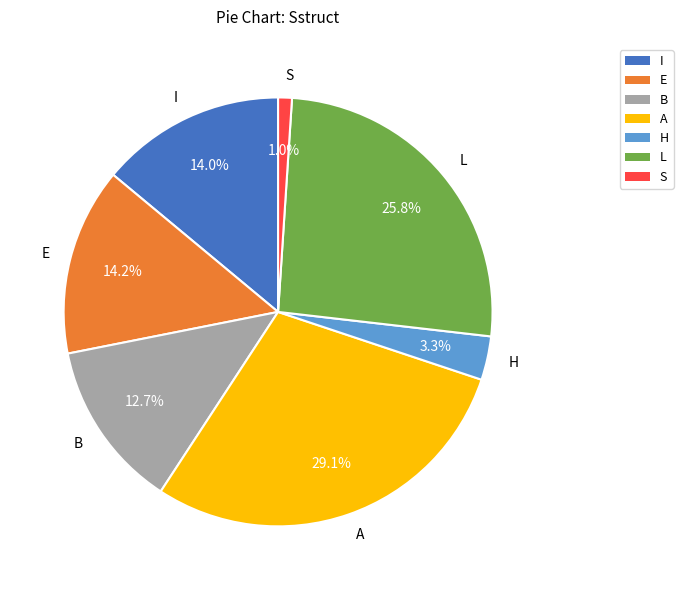

Does I account for over 50% of the chart?

No